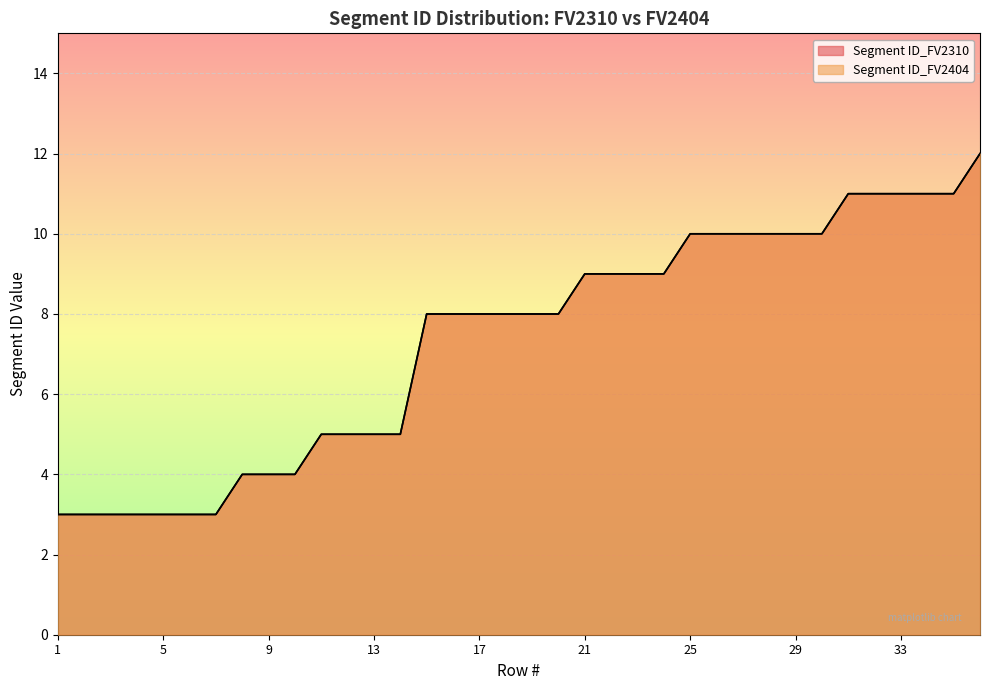

Rank the series by their maximum value, from highest to lowest.

Segment ID_FV2310, Segment ID_FV2404